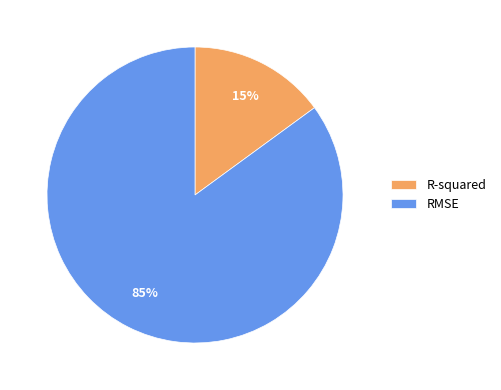

Is it true that R-squared is 15% of the pie?

True